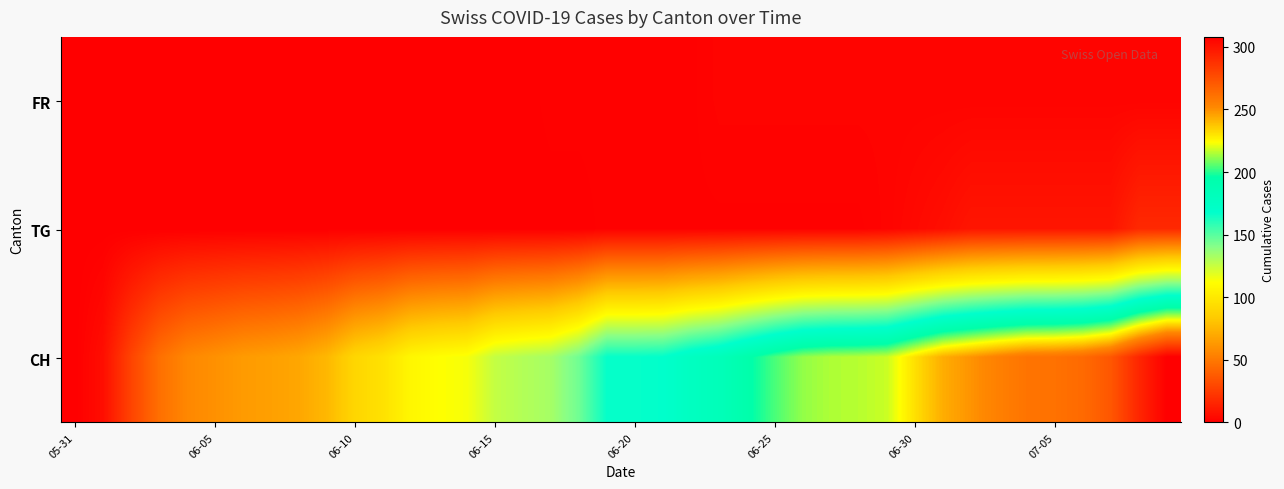

Reading left to right, transcribe all the data shown in this chart.

FR: 0	0	0	0	0	0	0	0	0	0	0	0	0	0	0	0	0	1	1	1	1	1	1	2	2	2	2	2	2	2	2	2	2	2	2	2	2	2	2	2
TG: 0	0	0	0	0	0	0	0	0	0	0	0	0	0	0	0	0	0	0	1	1	1	1	1	1	1	1	1	1	2	4	6	9	9	9	9	9	9	17	17
CH: 0	6	28	46	56	60	64	66	69	76	90	96	108	112	114	126	130	133	145	167	167	168	177	183	194	204	212	215	216	218	231	243	249	255	260	261	264	272	292	308